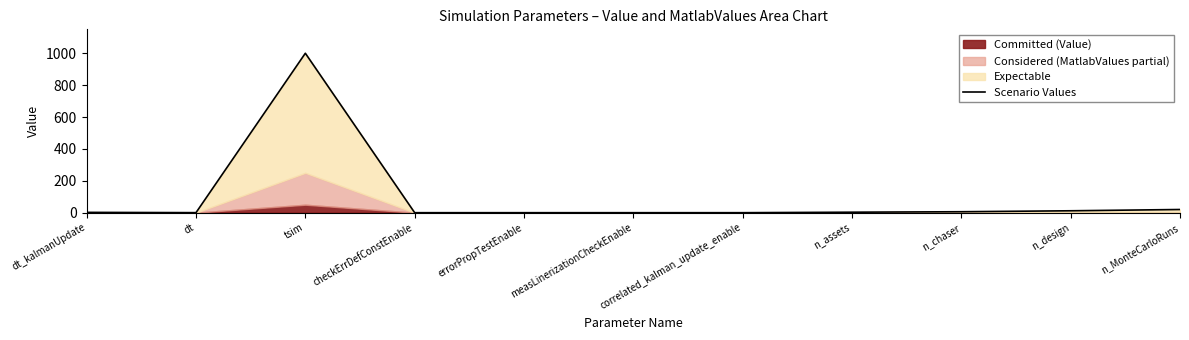

What is the average value?

94.8